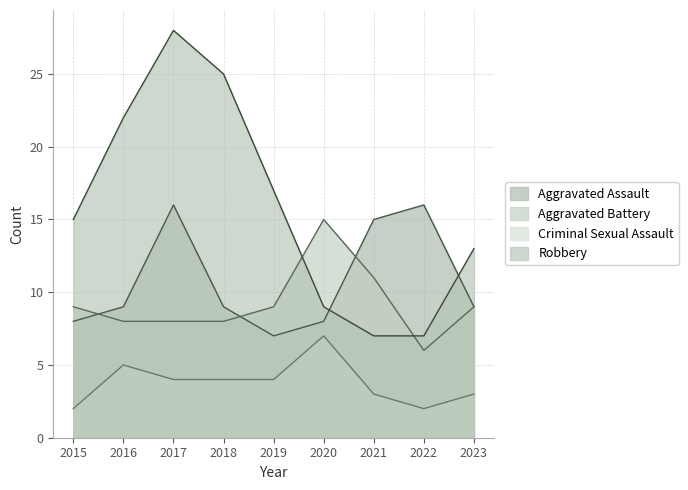

The value of Aggravated Battery at 2021 is 11. True or false?

True